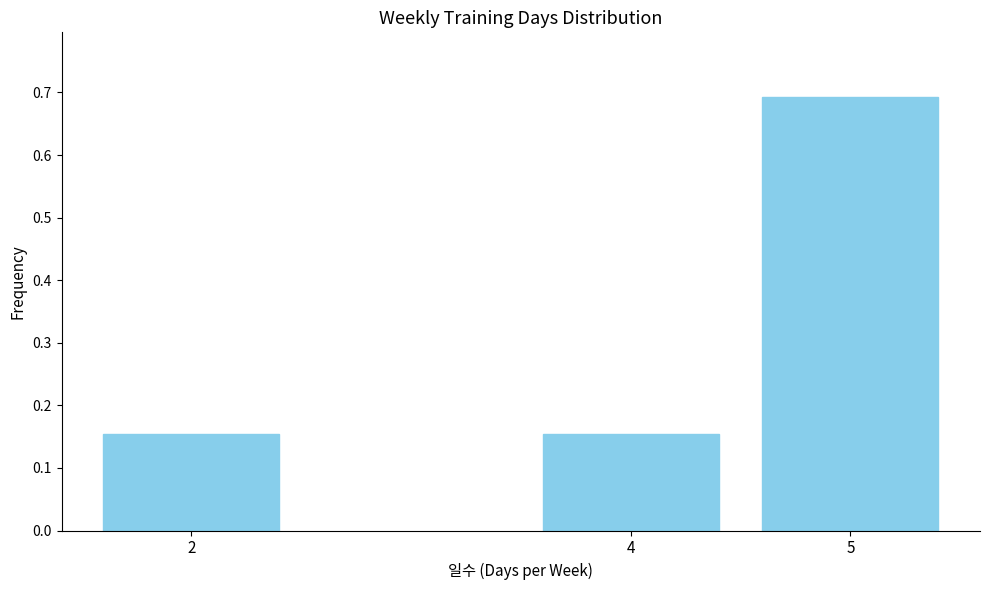

What is the average value?

0.3